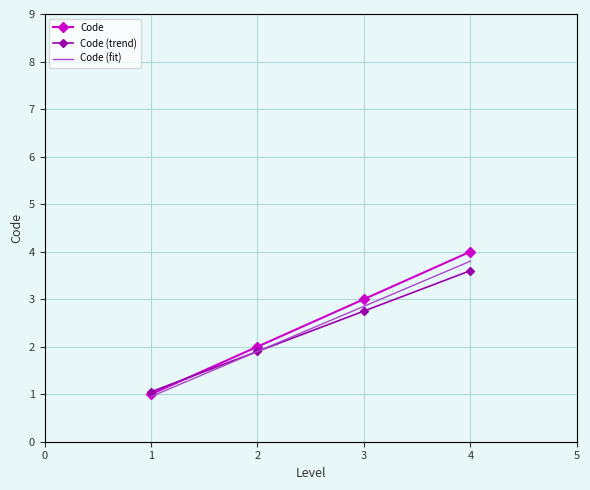

Between 2 and 3, which series saw the biggest shift?

Code